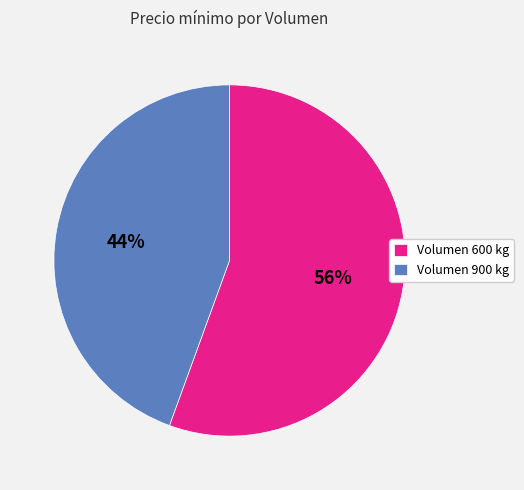

To the nearest percent, what percentage of the pie is Volumen 900 kg?

44%